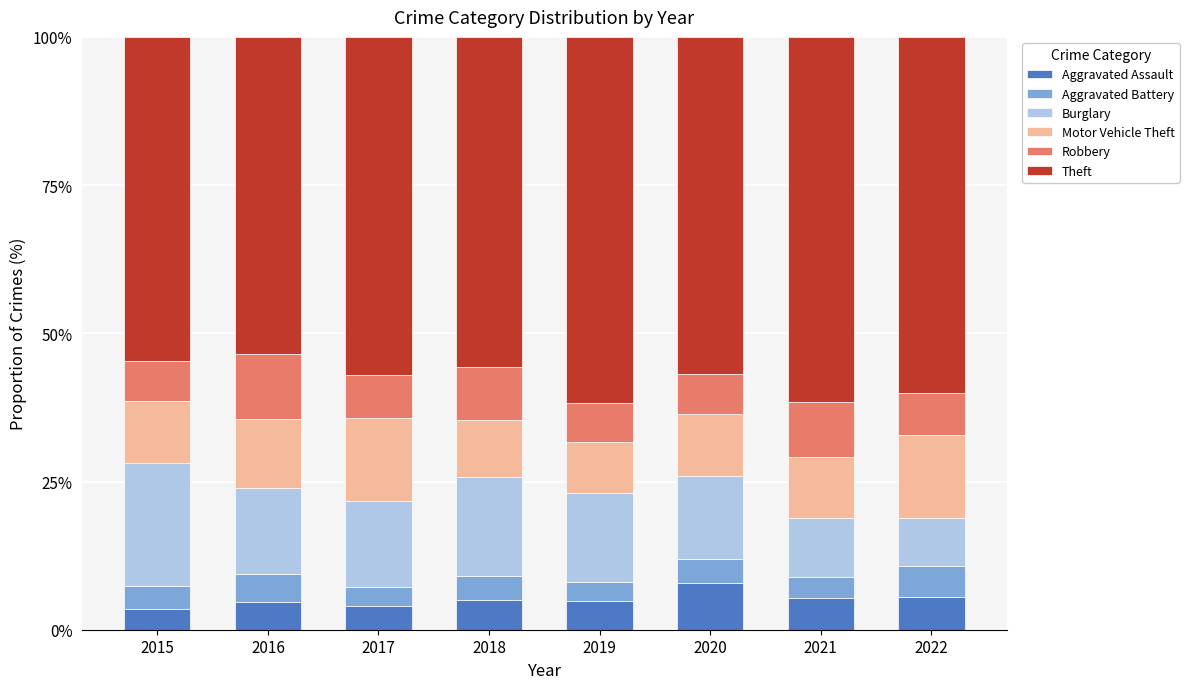

What is the minimum value for Aggravated Assault?

3.5